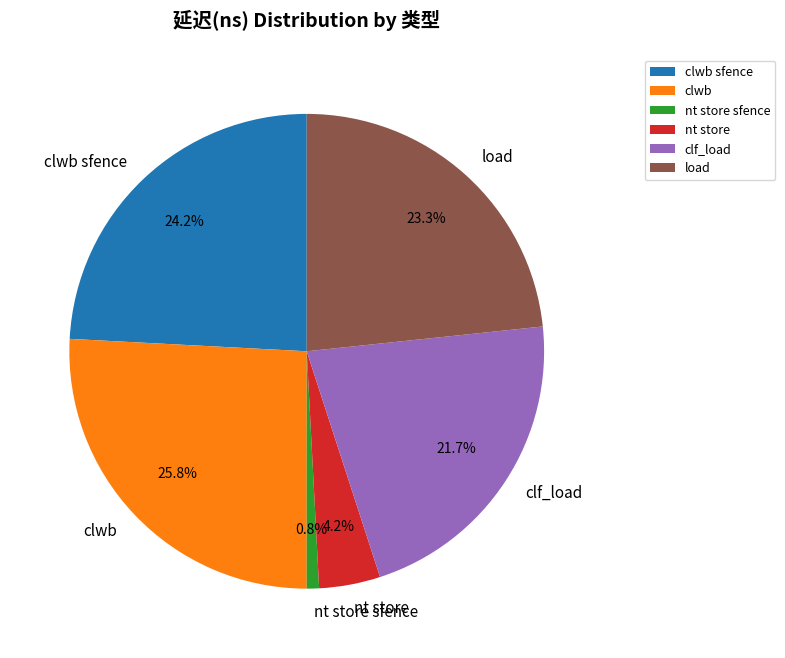

To the nearest percent, what portion does nt store sfence represent?

1%